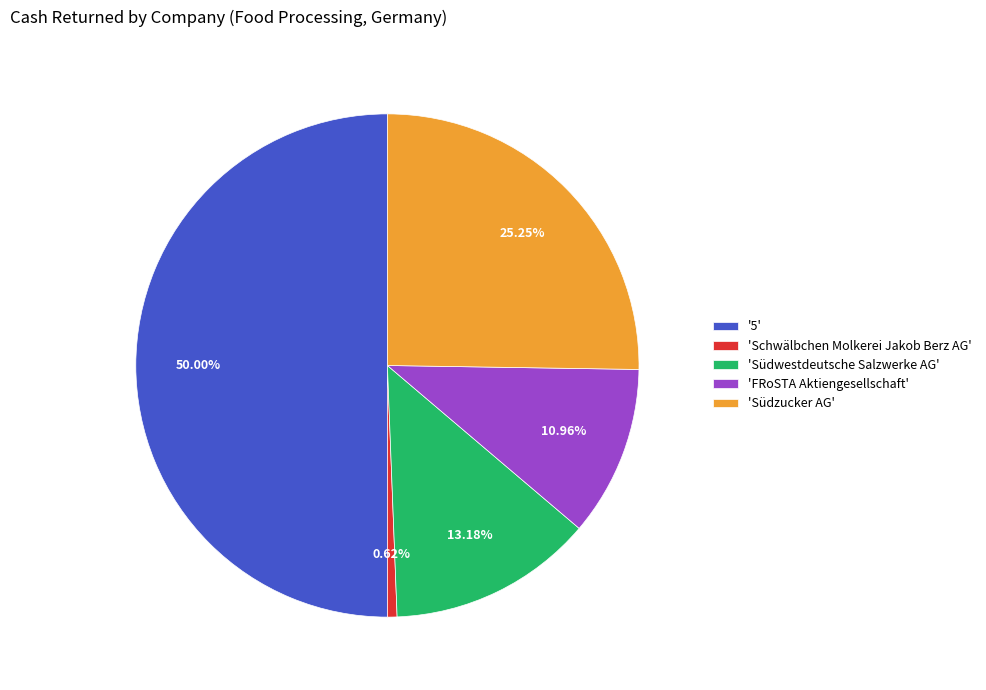

Does 'Schwälbchen Molkerei Jakob Berz AG' represent more than half of the total?

No